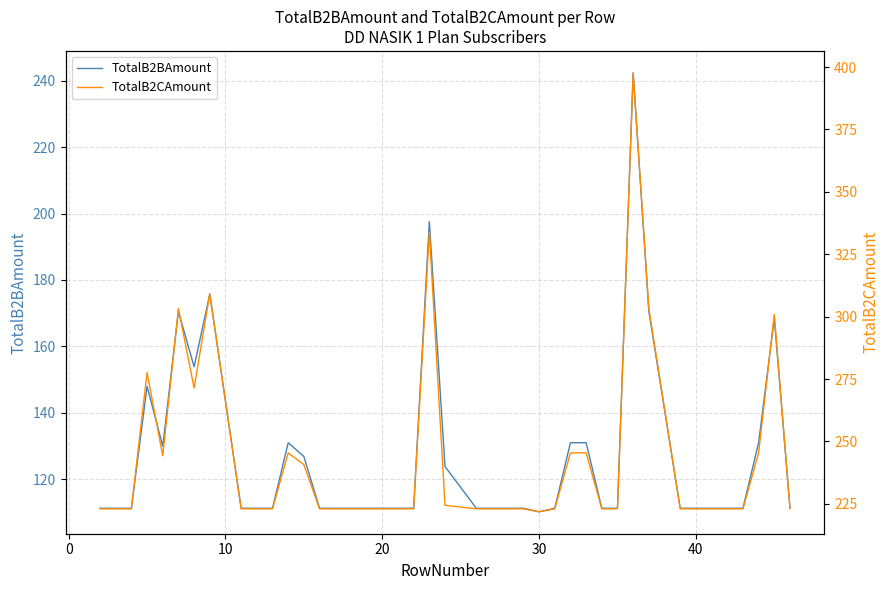

Reading left to right, what are all the values shown in this chart?

TotalB2BAmount: 111.3	111.3	111.3	148.0	130.0	170.6	153.9	175.8	111.3	111.3	111.3	131.0	126.9	111.3	111.3	111.3	111.3	111.3	111.3	197.6	123.9	111.3	111.3	111.3	110.2	111.3	131.0	131.0	111.3	111.3	242.3	170.6	111.3	111.3	111.3	111.3	111.3	131.0	168.5	111.4
TotalB2CAmount: 223.0	223.0	223.0	277.6	244.3	303.3	271.4	309.2	223.0	223.0	223.0	245.4	240.7	223.0	223.0	223.0	223.0	223.0	223.0	333.9	224.4	223.0	223.0	223.0	221.8	223.0	245.4	245.4	223.0	223.0	397.7	303.3	223.0	223.0	223.0	223.0	223.0	245.4	300.9	223.1